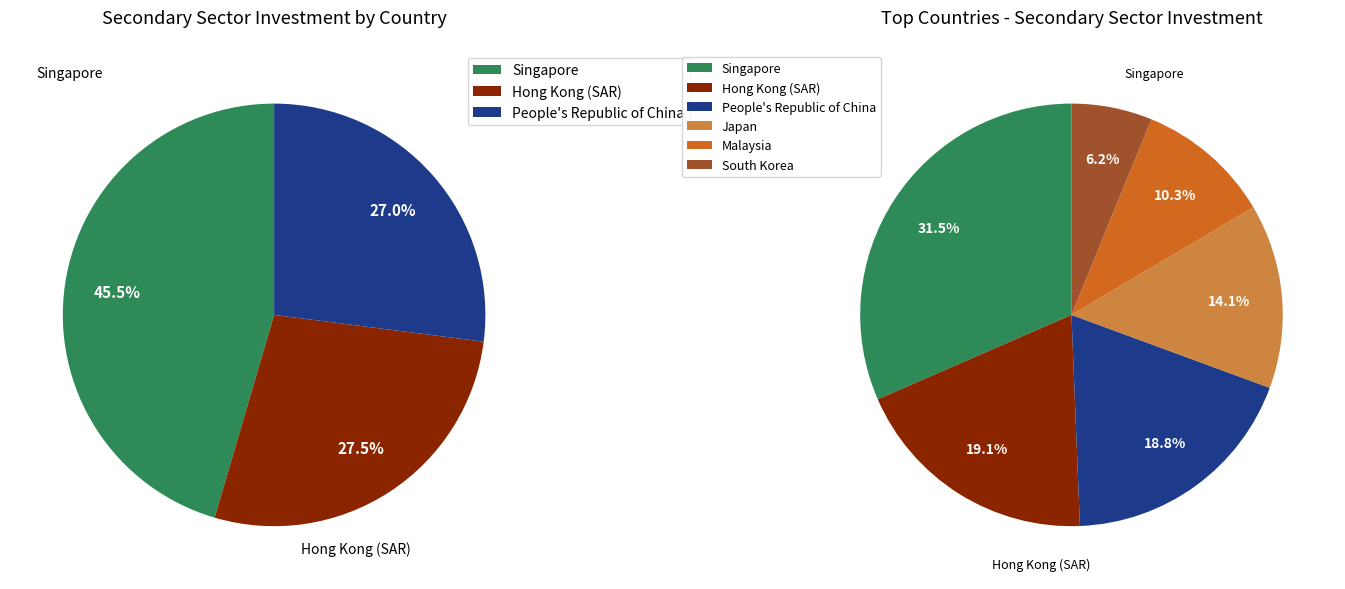

The Malaysia slice represents 10% of the pie. True or false?

True